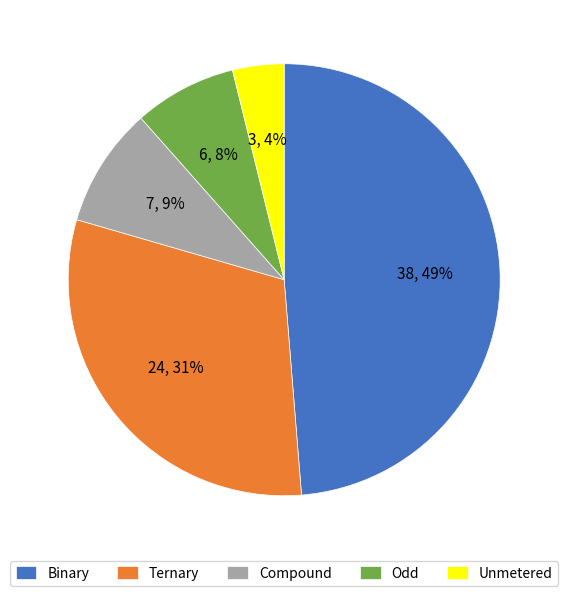

To the nearest percent, what portion does Compound represent?

9%